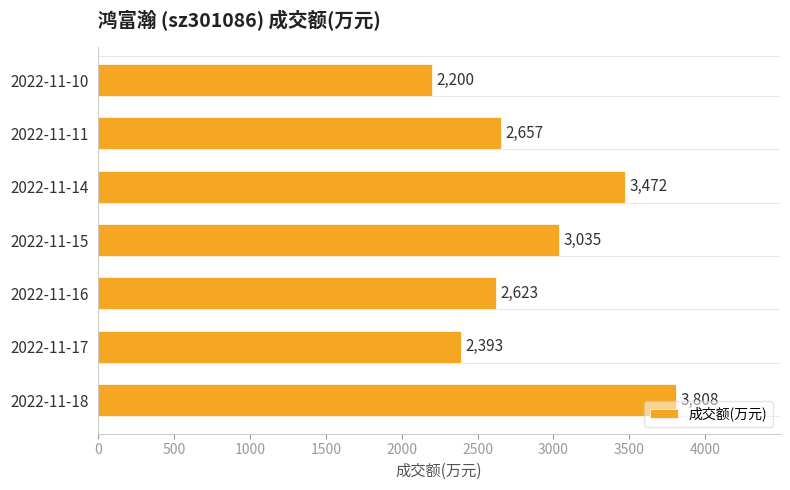

How many distinct data groups are displayed?

1